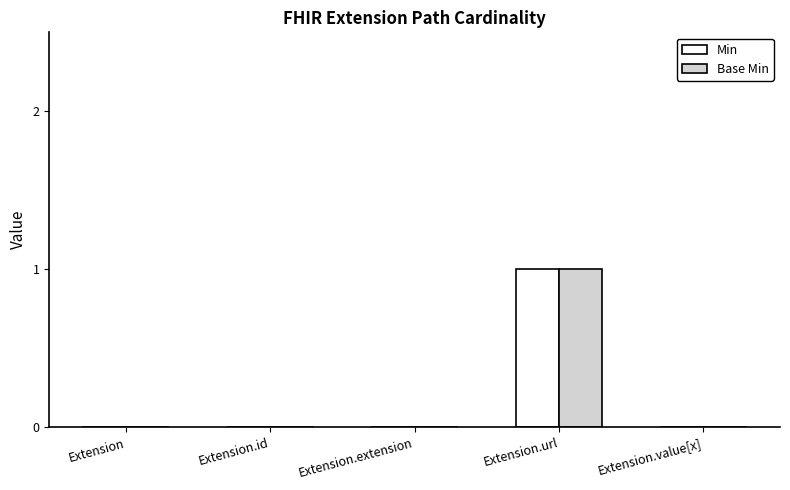

Is the value of Base Min at Extension.url greater than the value of Min at Extension.id?

Yes